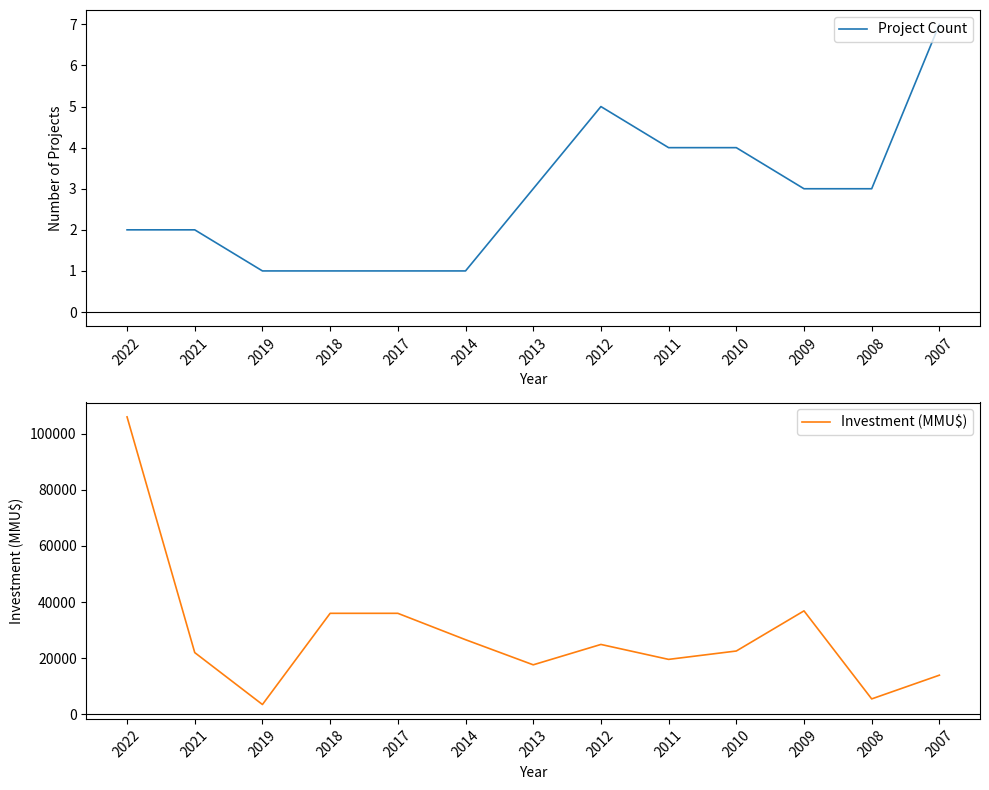

What is the total value across all series at 2012?

24912